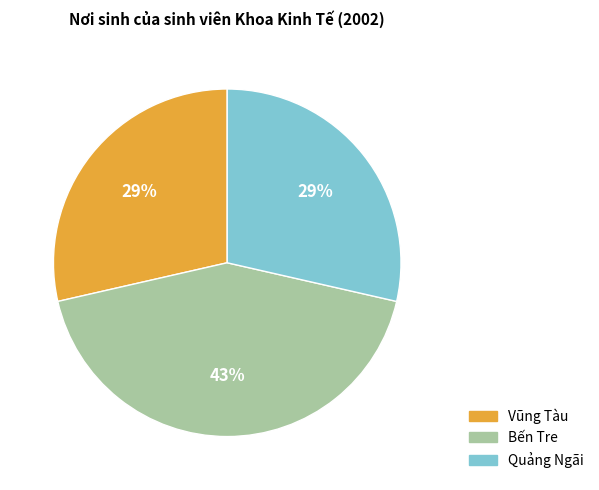

Does Vũng Tàu represent more than half of the total?

No